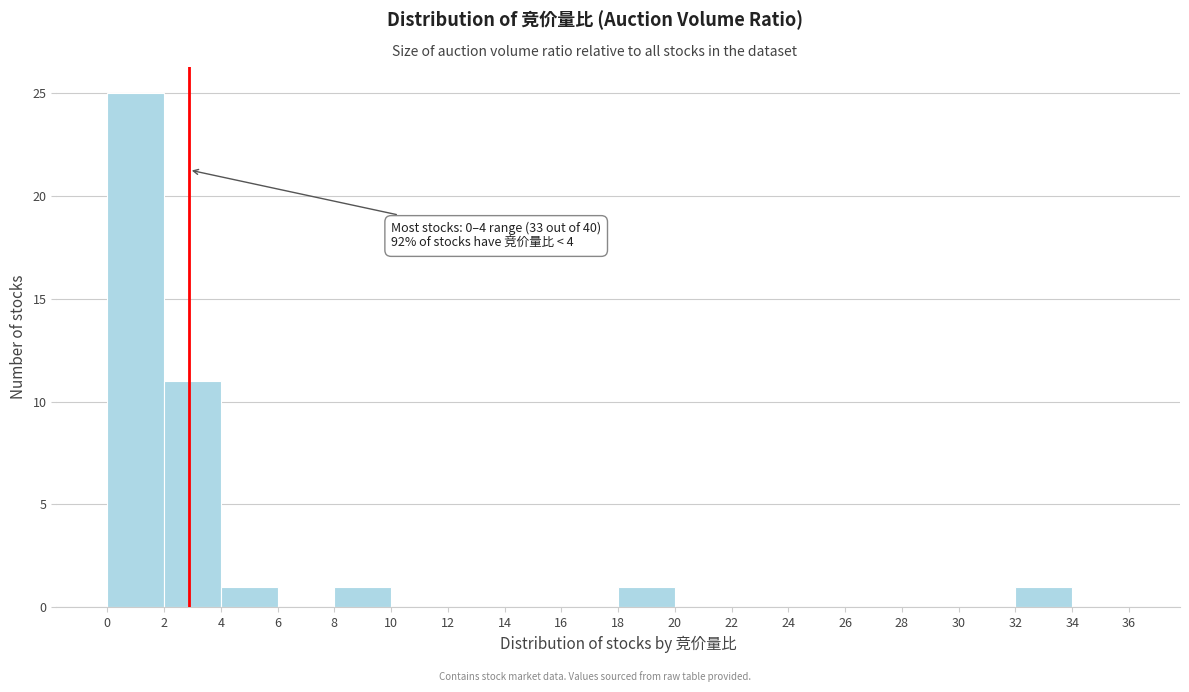

Which range on the x-axis has the tallest bar?

0 to 2